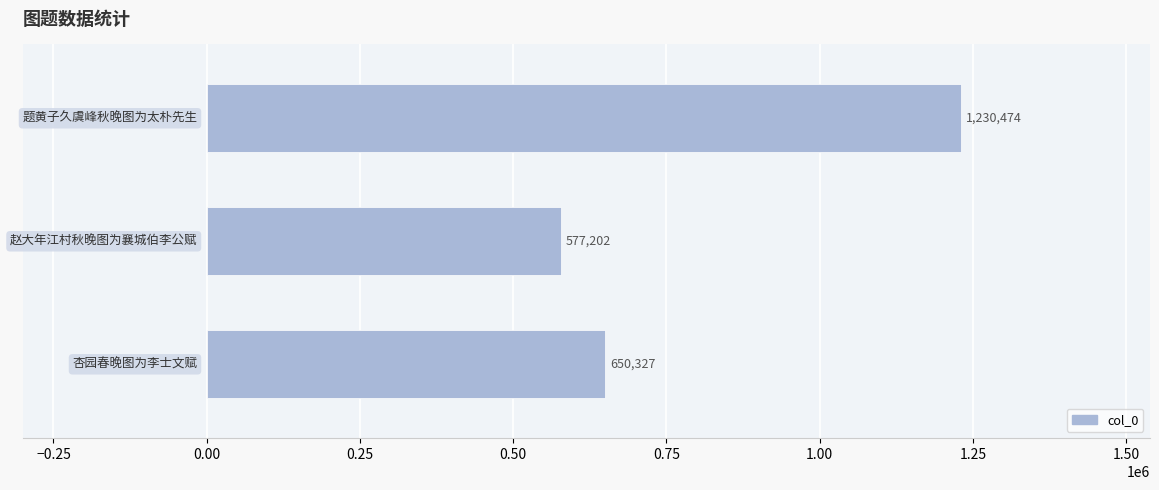

How many distinct data groups are displayed?

1